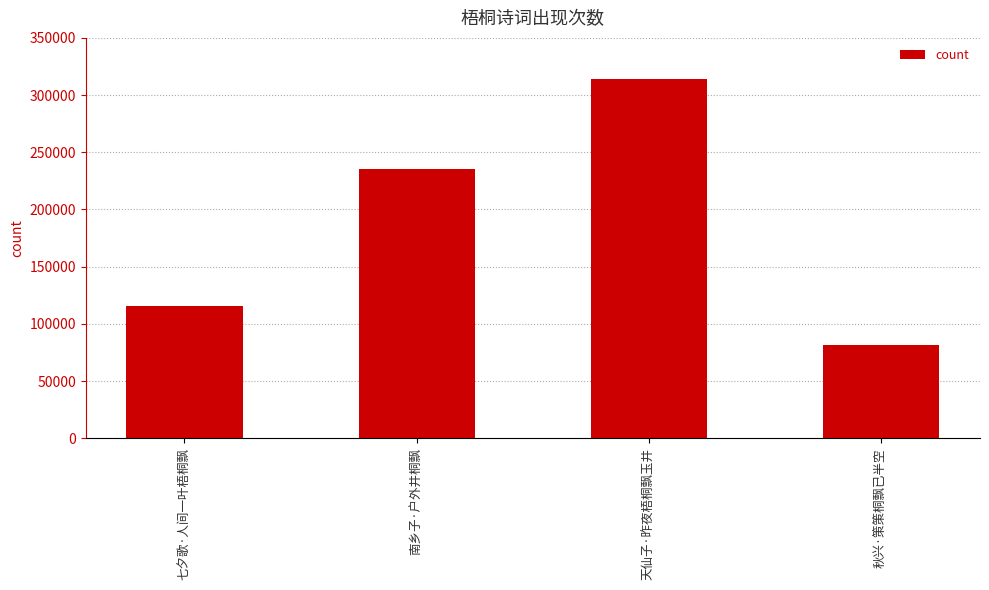

Which label corresponds to the smallest value in the chart?

秋兴·策策桐飘已半空